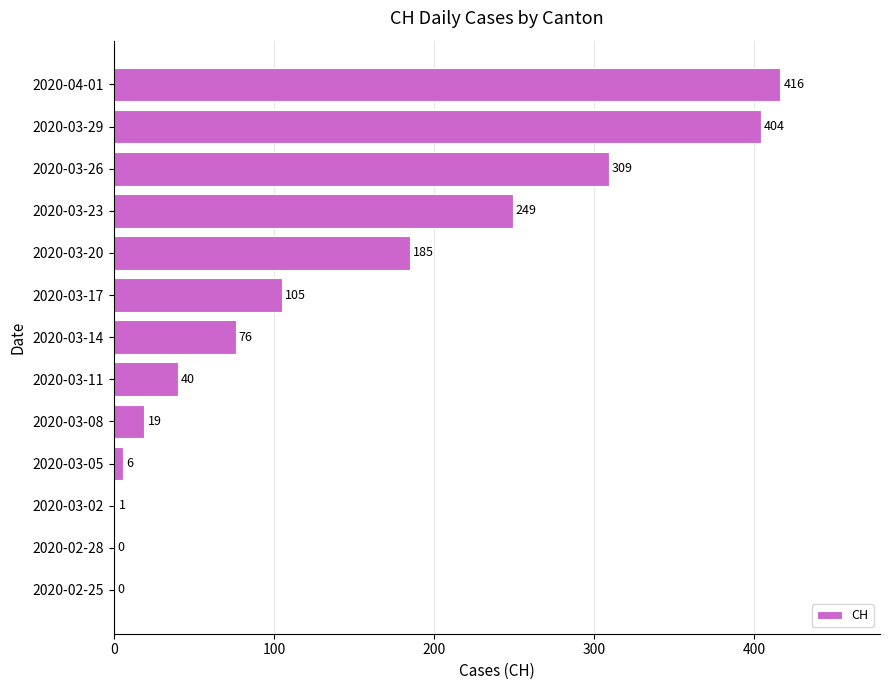

Where is the data nearest to the value 208?

2020-03-20